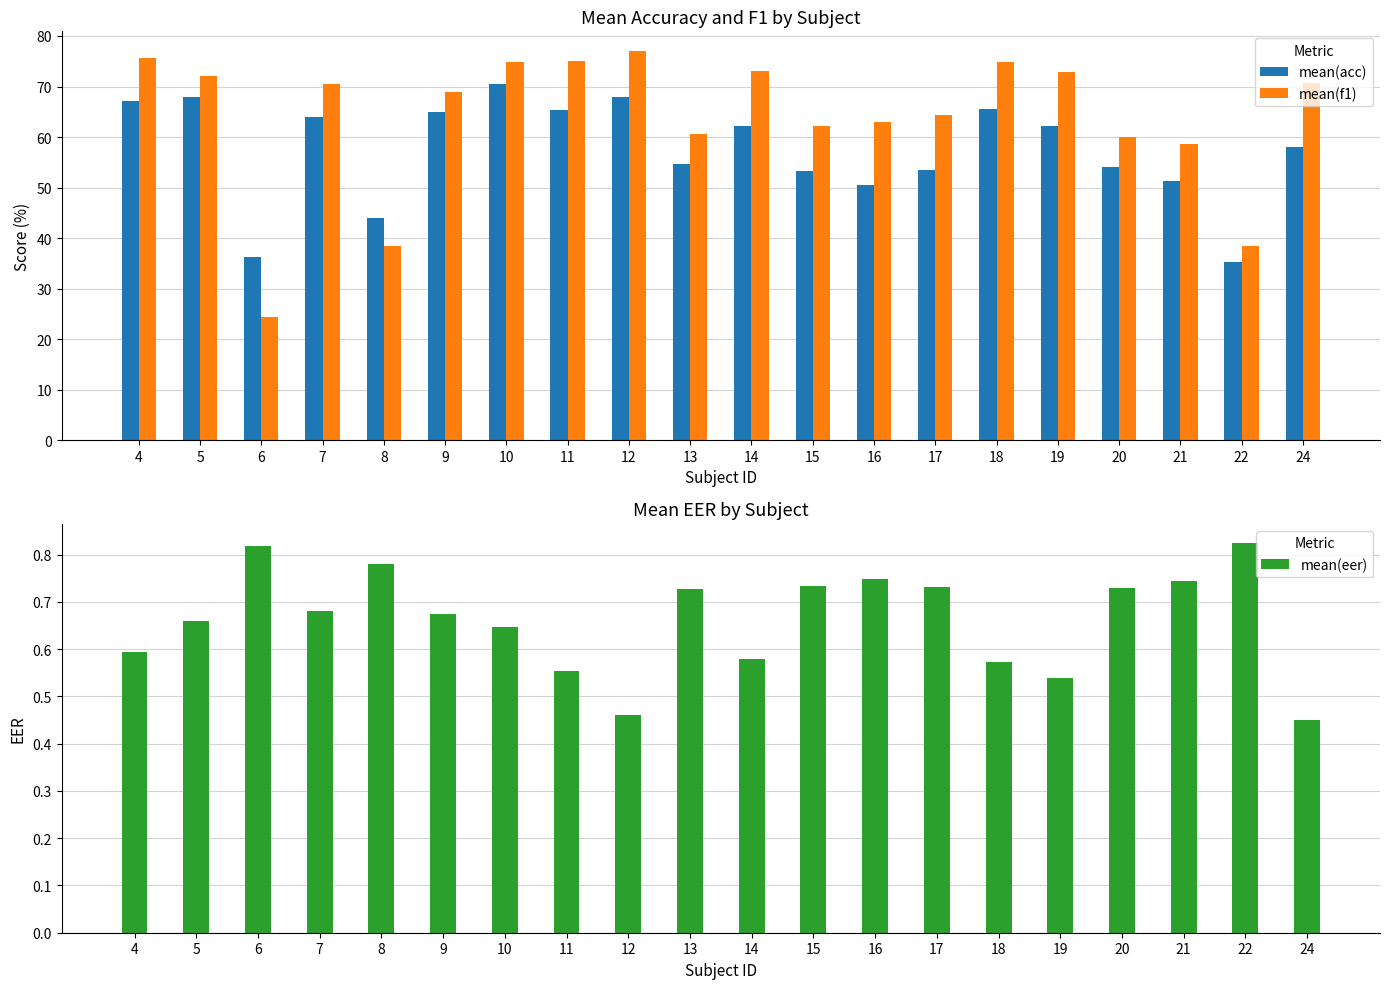

What is the difference between the mean(f1) values at 13 and 12?

16.5